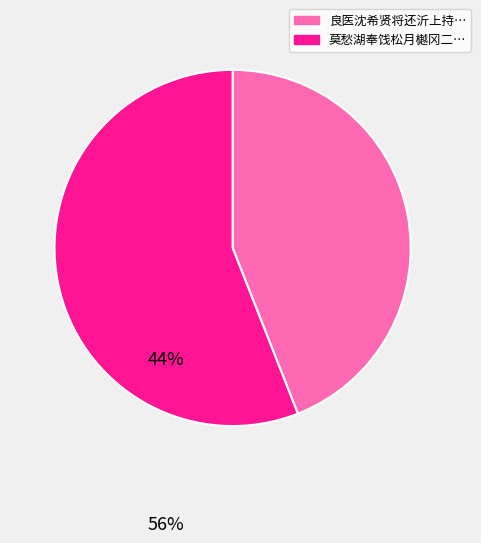

Is there any slice that represents more than half of the pie?

Yes